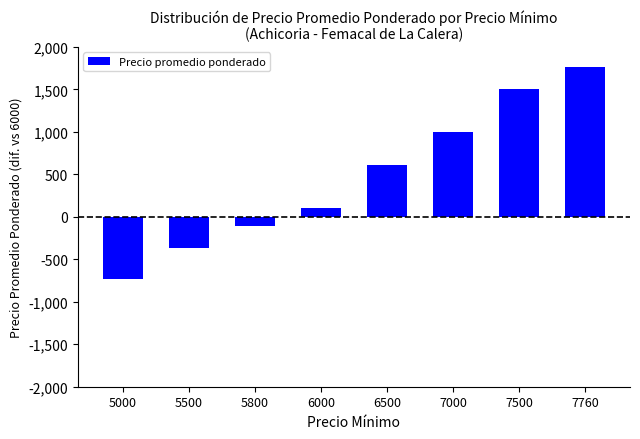

True or false: the data shows -421 at 5000.

False